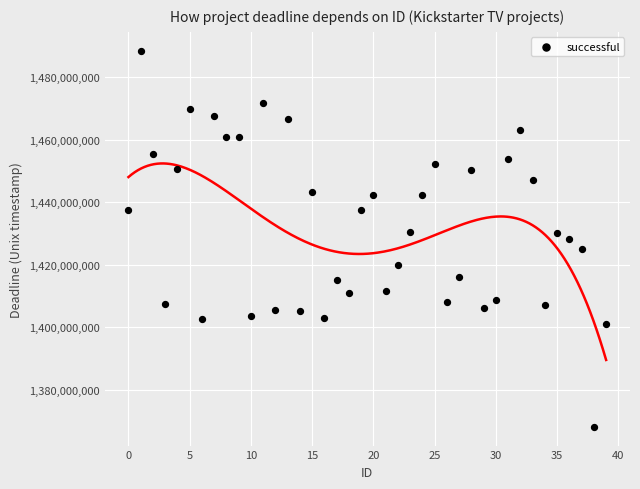

What is the range of Y values (max minus min)?

120229339